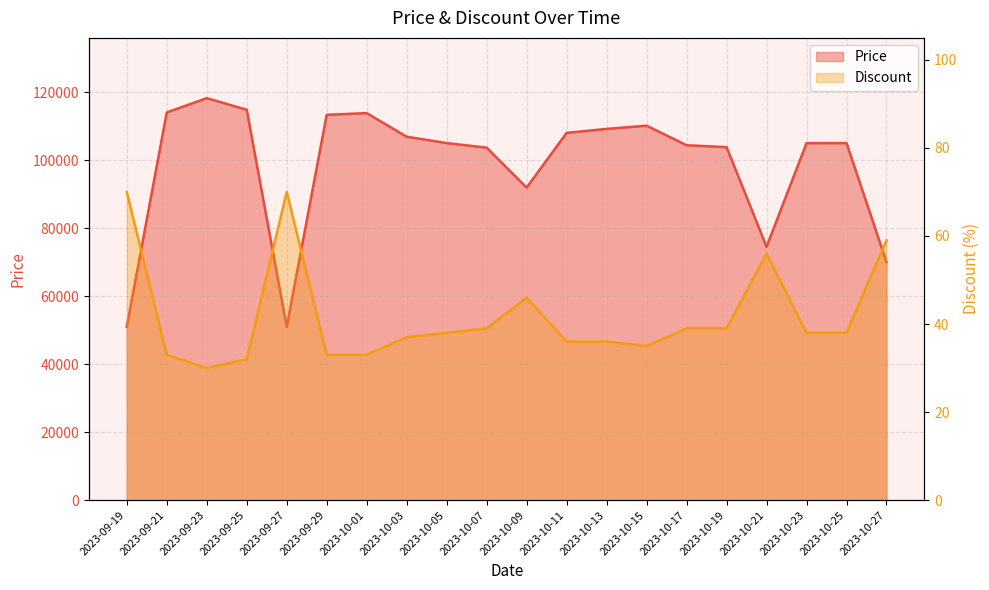

Which has a higher value, 2023-09-27 or 2023-09-19?

2023-09-27